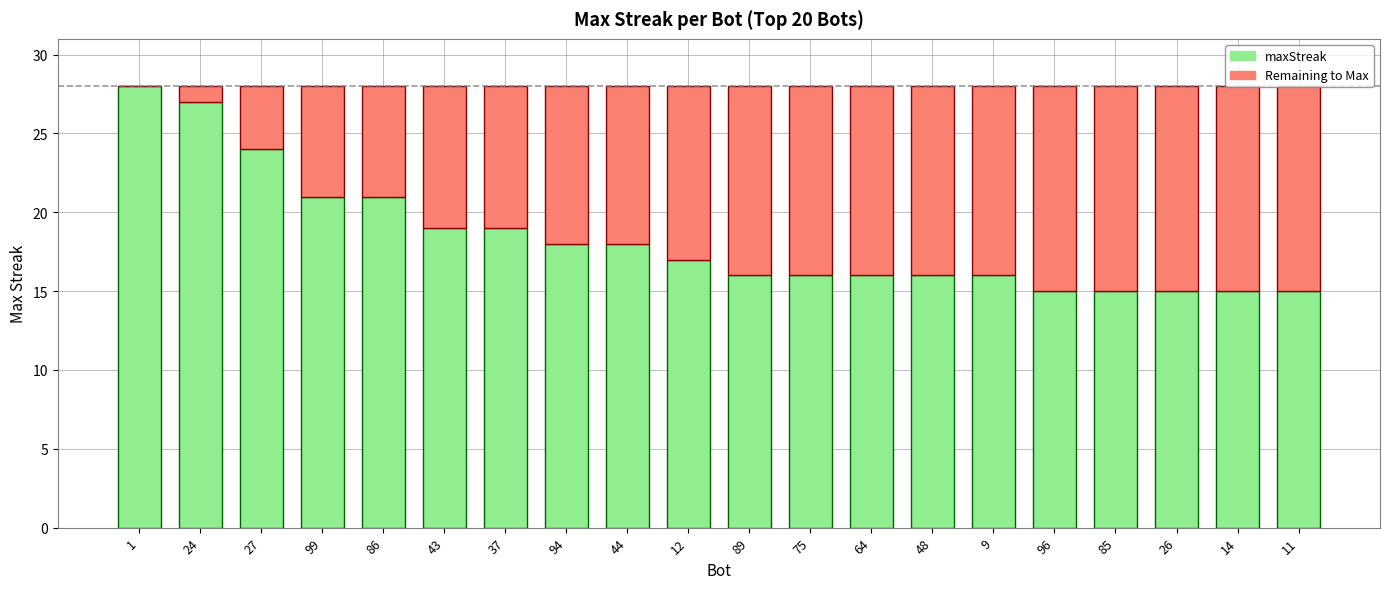

Is it true that maxStreak equals 21 at 86?

True